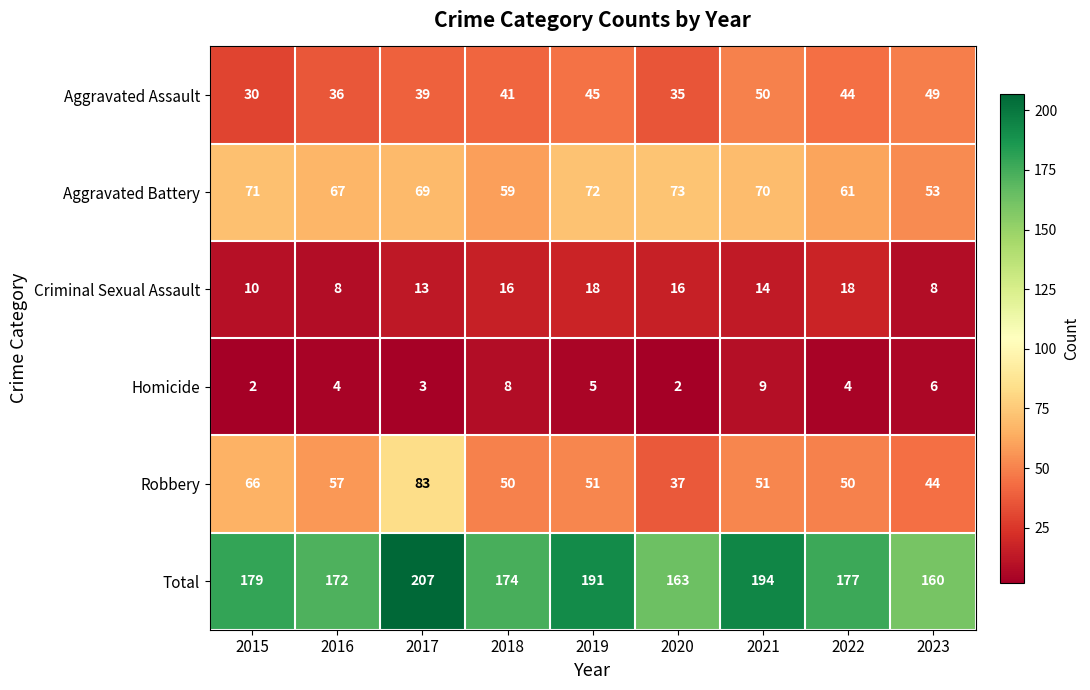

Is it true that Total equals 69 at 2016?

False